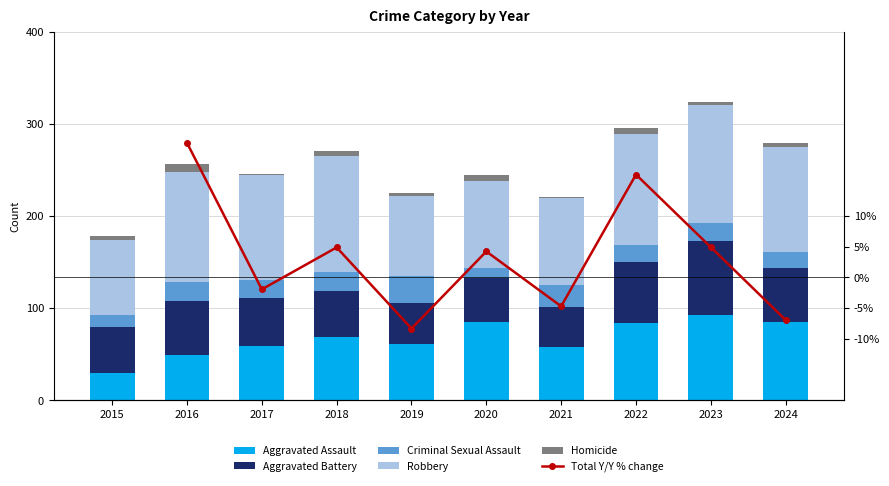

What is the total value across all series at 2023?

333.8